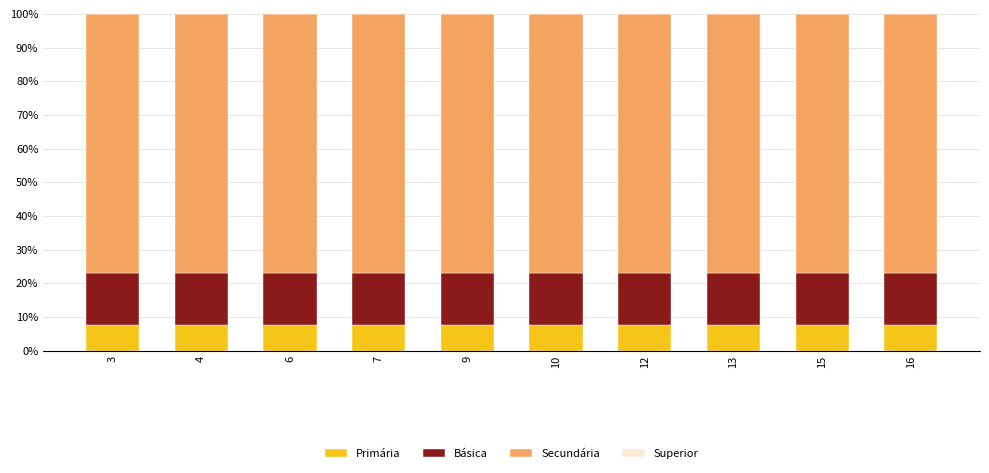

What is the maximum value for Primária?

7.7